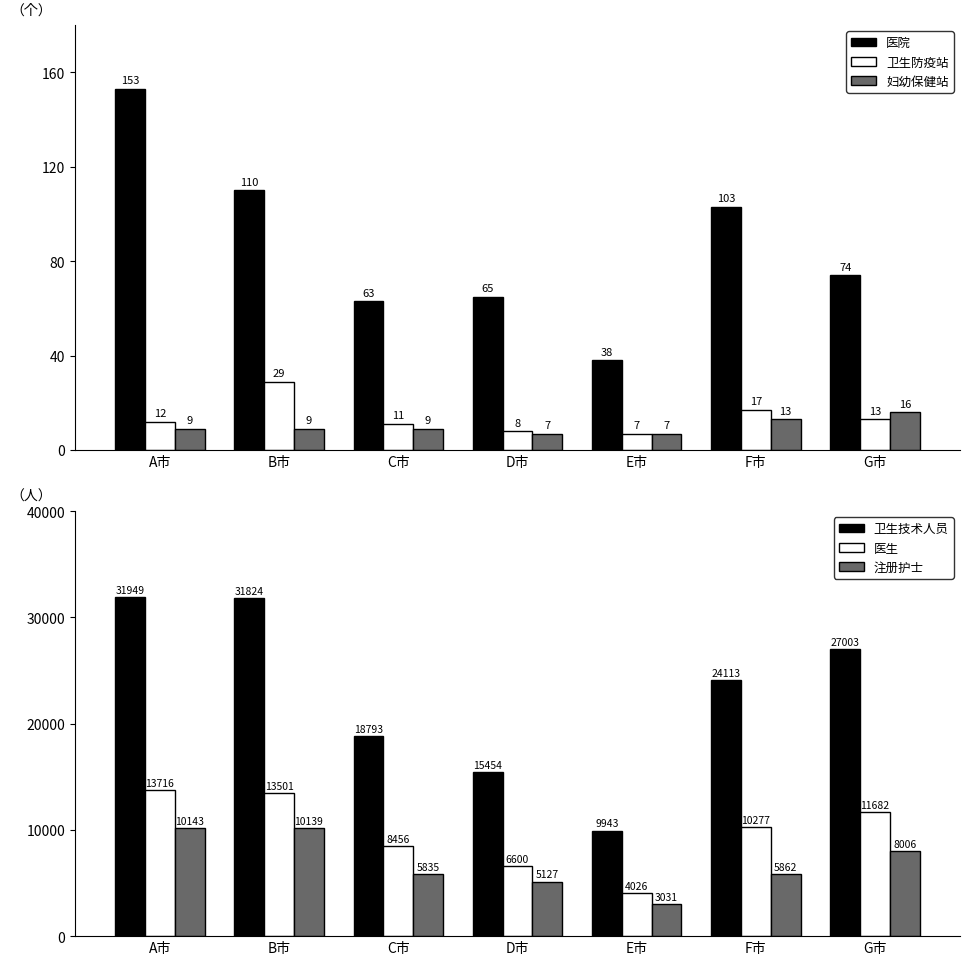

What are all the series names shown in the legend?

医院, 卫生防疫站, 妇幼保健站, 卫生技术人员, 医生, 注册护士